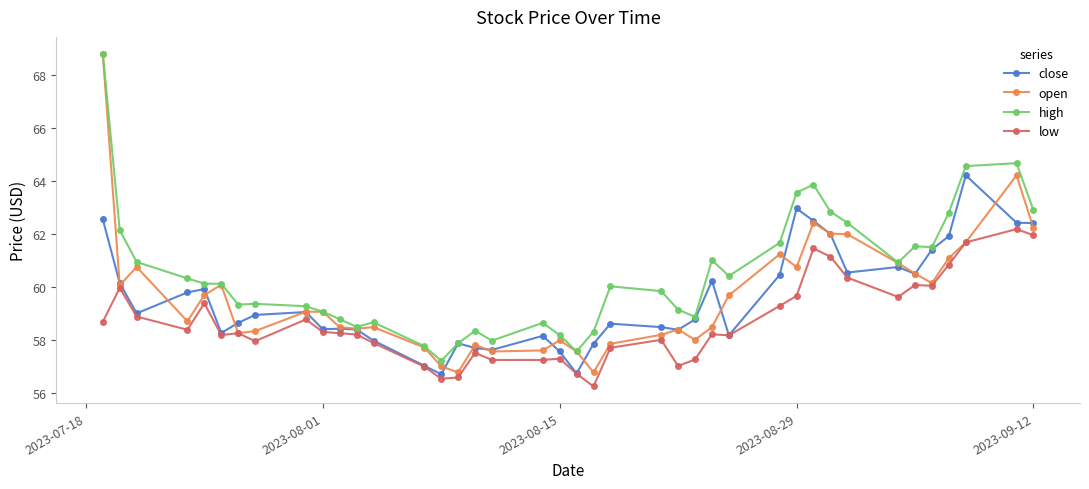

Which series has the largest total across all categories?

high